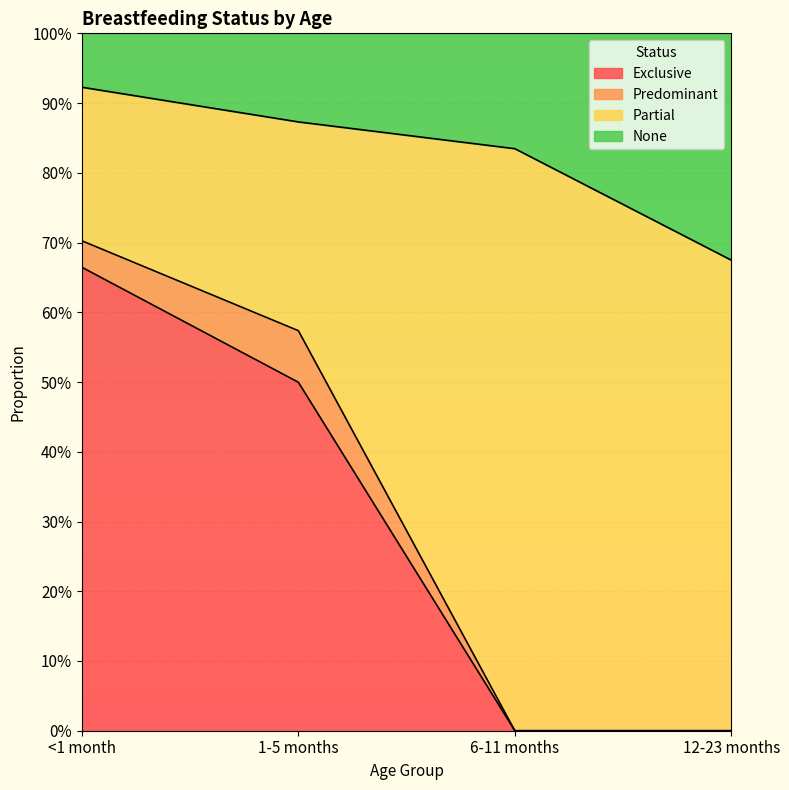

Which series has the widest spread of values?

Exclusive